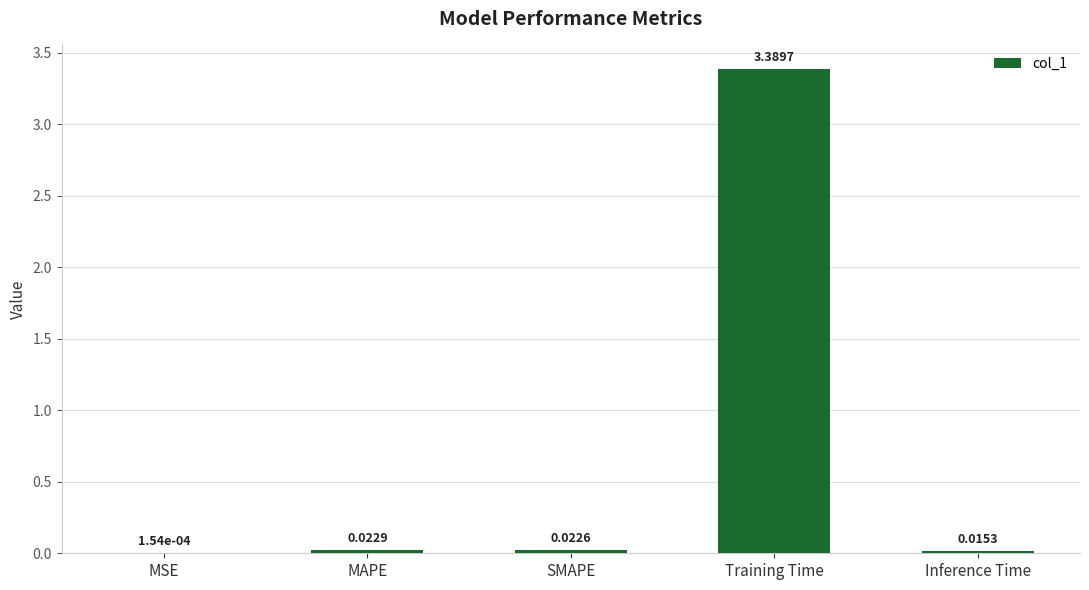

Between SMAPE and Inference Time, which is larger?

SMAPE